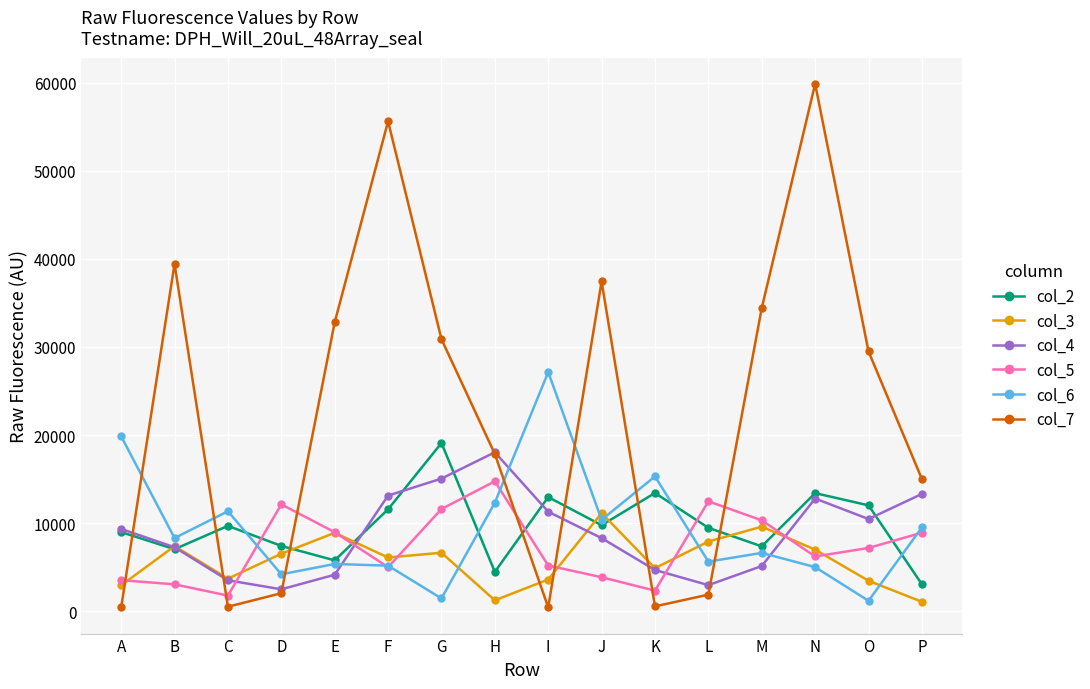

The col_7 series shows 93361 at N. True or false?

False